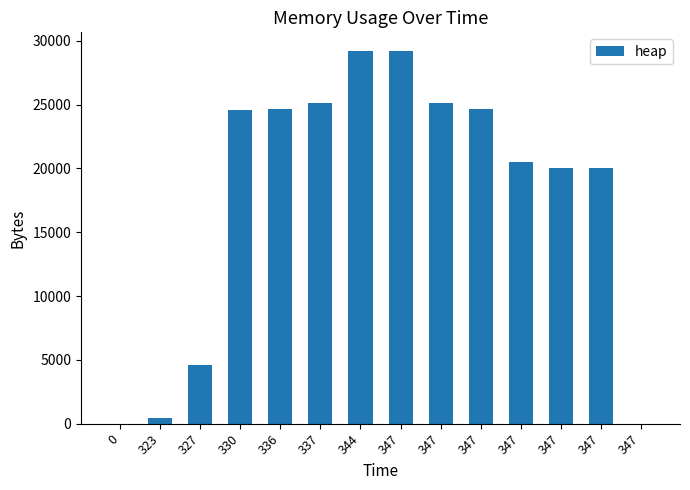

How many data points are less than 24568?

7